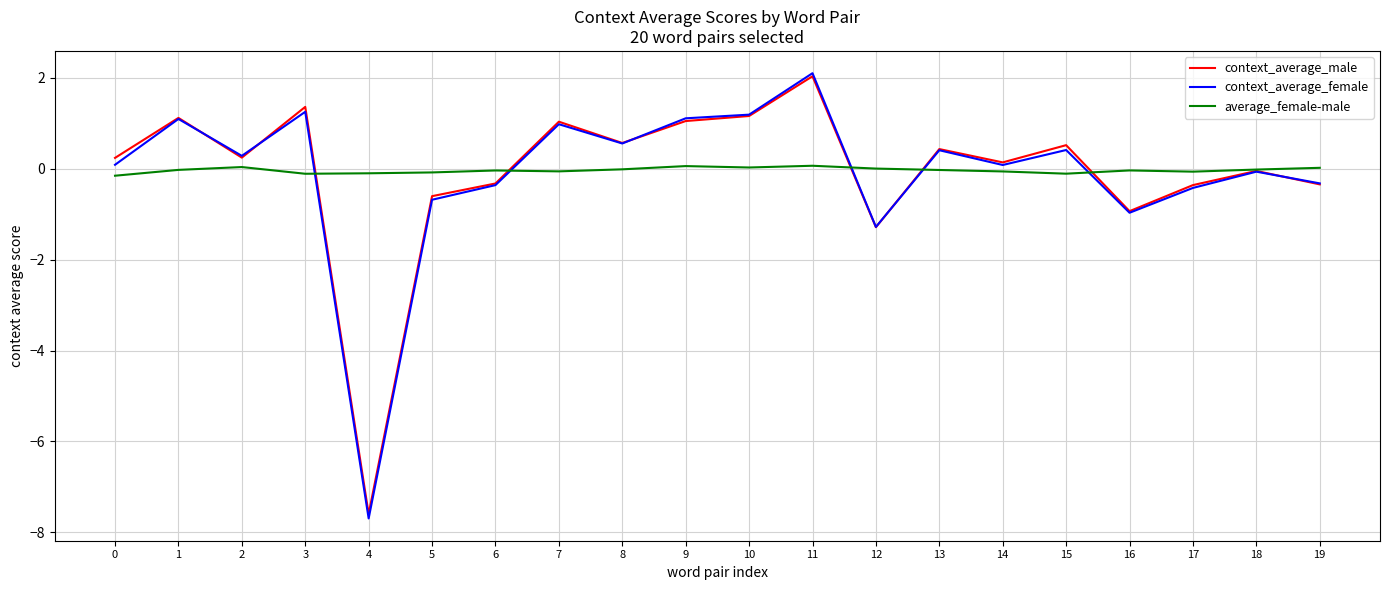

Which category has the highest value in the context_average_male series?

11